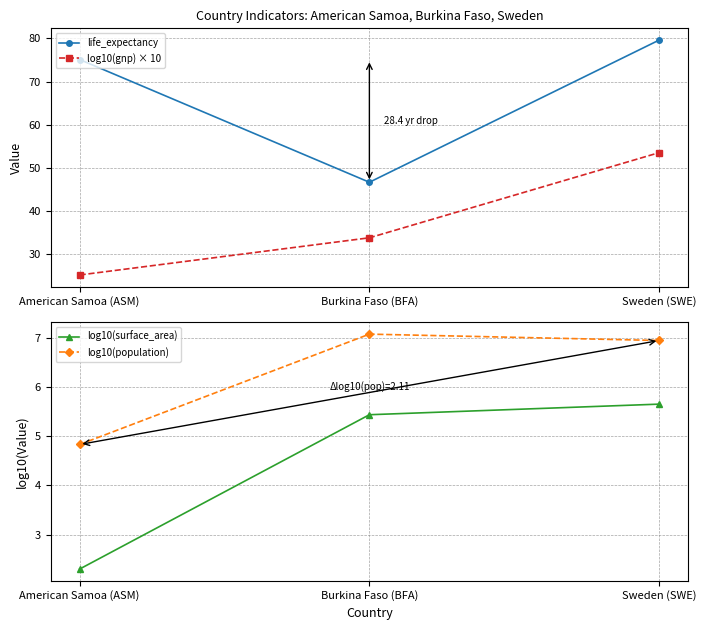

Reading right to left, extract all data points from this chart.

life_expectancy: 79.6	46.7	75.1
log10(gnp) × 10: 53.6	33.8	25.2
log10(surface_area): 5.7	5.4	2.3
log10(population): 6.9	7.1	4.8